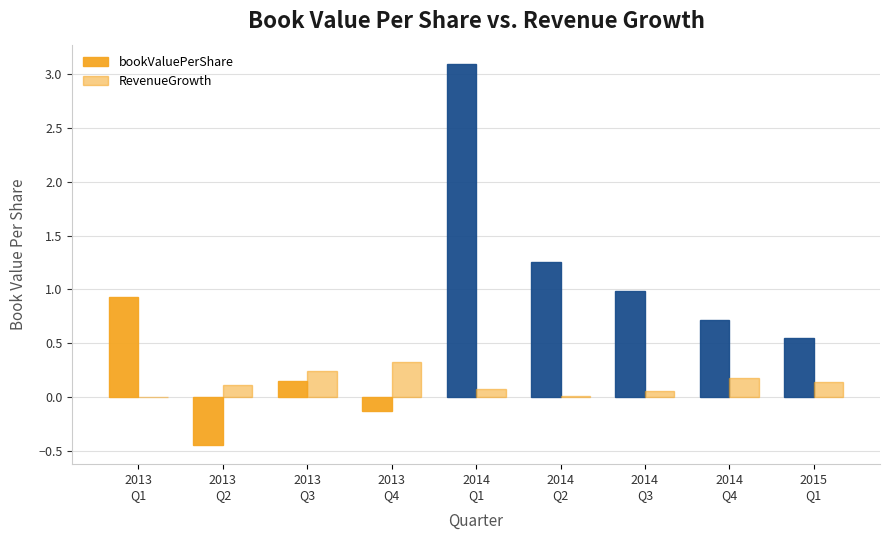

What is the difference between the maximum and second lowest values in the bookValuePerShare series?

3.2